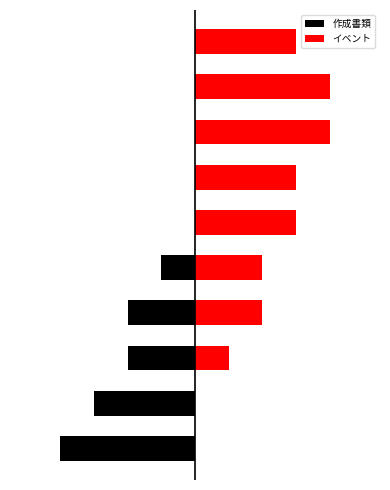

What is the value of the 作成書類 bar at the 2nd from the left?

-3